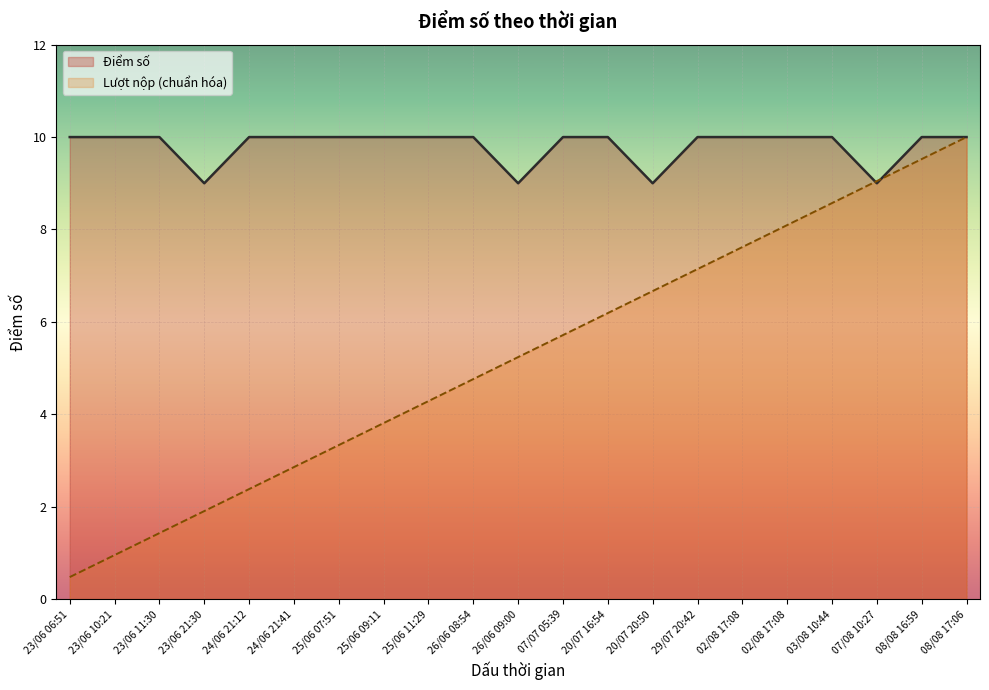

After their last crossing, which series has the higher values: Số thứ tự or Điểm số?

Điểm số